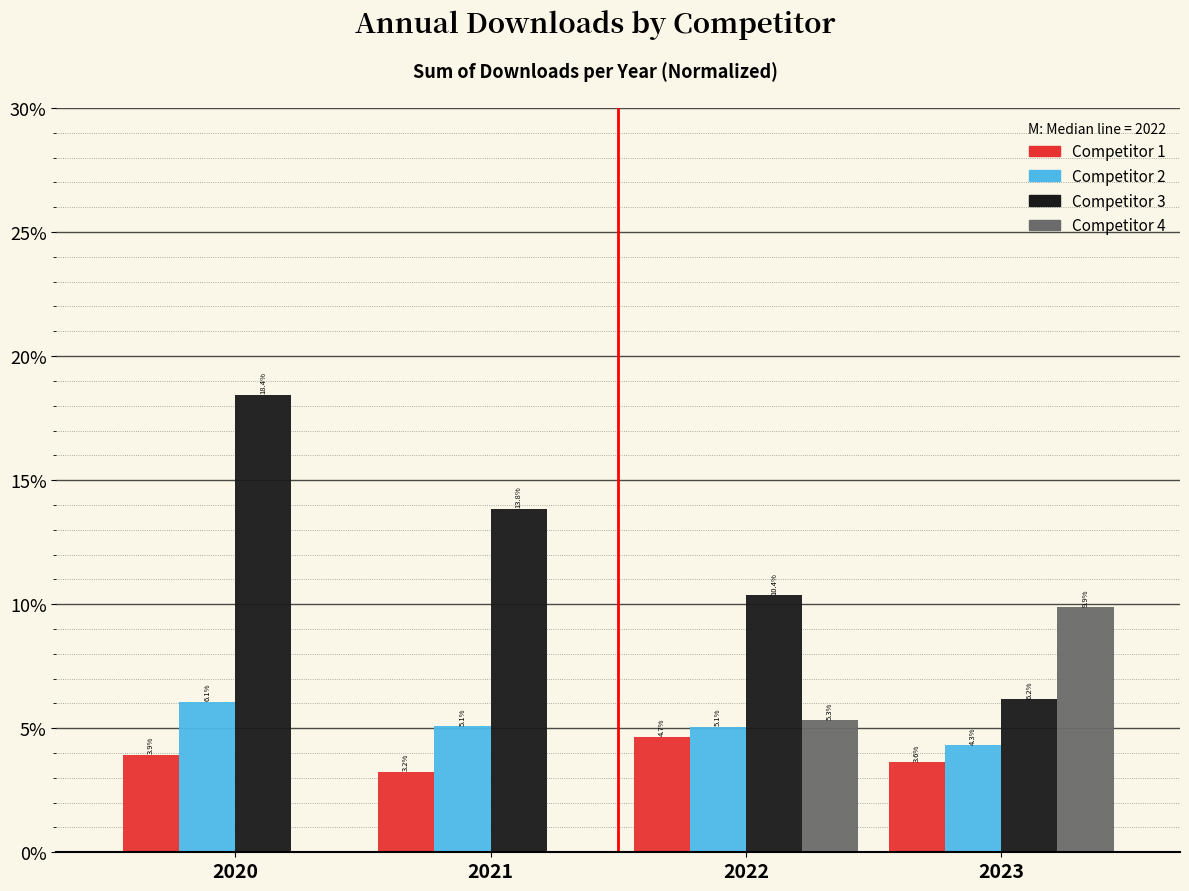

Reading left to right, what are all the values shown in this chart?

Competitor 1: 2020=3.9	2021=3.2	2022=4.7	2023=3.6
Competitor 2: 2020=6.1	2021=5.1	2022=5.1	2023=4.3
Competitor 3: 2020=18.4	2021=13.8	2022=10.4	2023=6.2
Competitor 4: 2020=0.0	2021=0.0	2022=5.3	2023=9.9